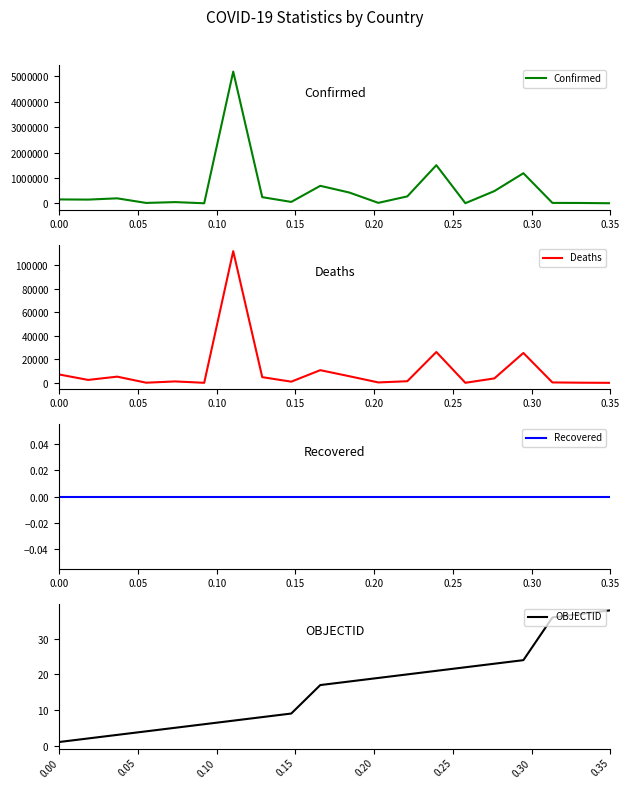

Which has a higher value, 16 or 0.20?

16